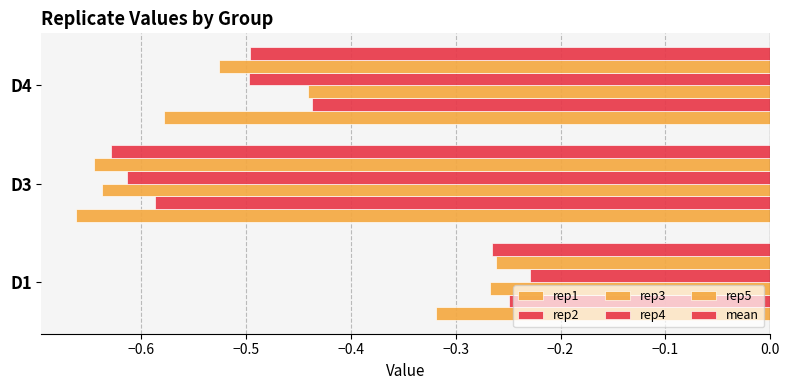

Rank the series by their maximum value, from highest to lowest.

rep4, rep2, rep5, mean, rep3, rep1